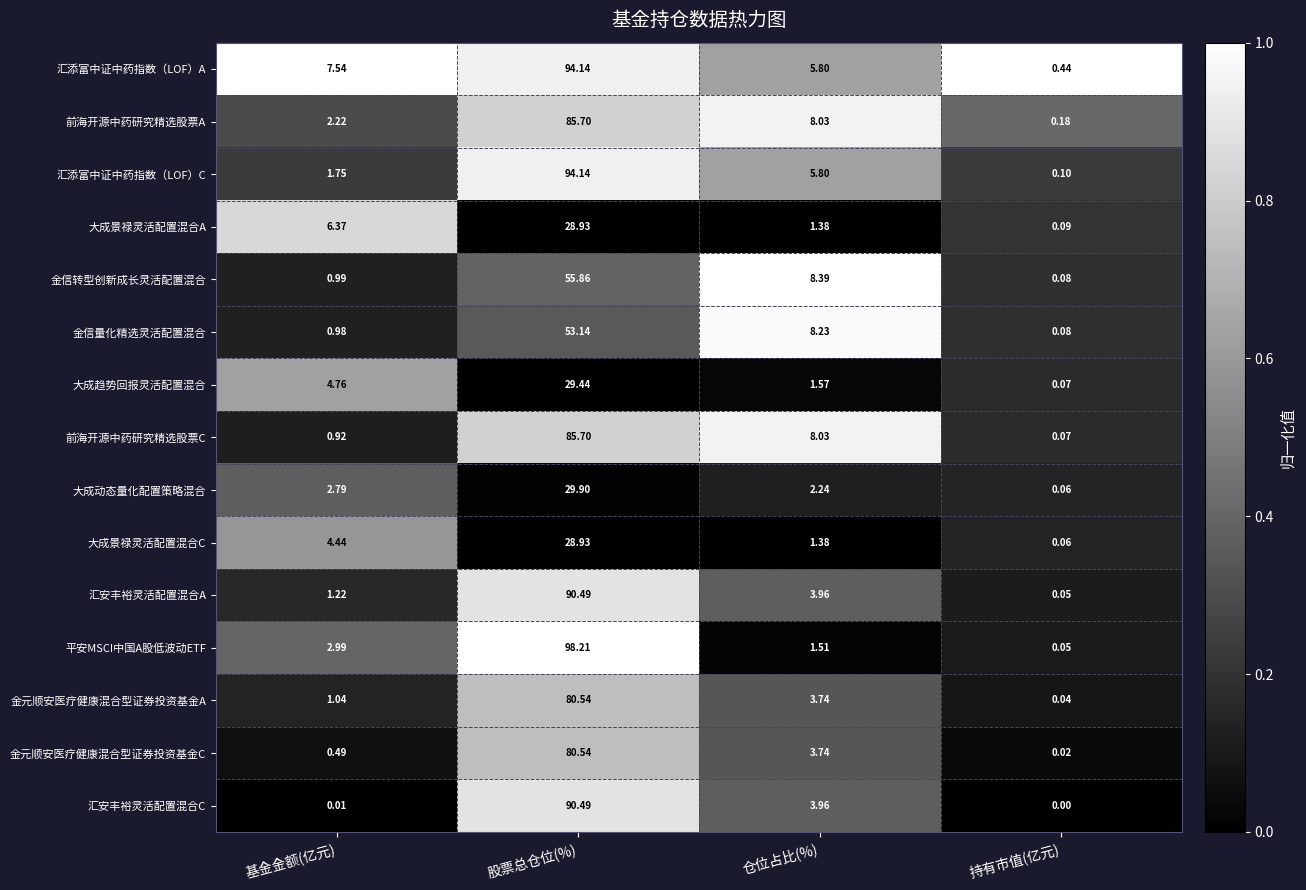

List the labels in order of 平安MSCI中国A股低波动ETF value, largest first.

股票总仓位(%), 基金金额(亿元), 仓位占比(%), 持有市值(亿元)